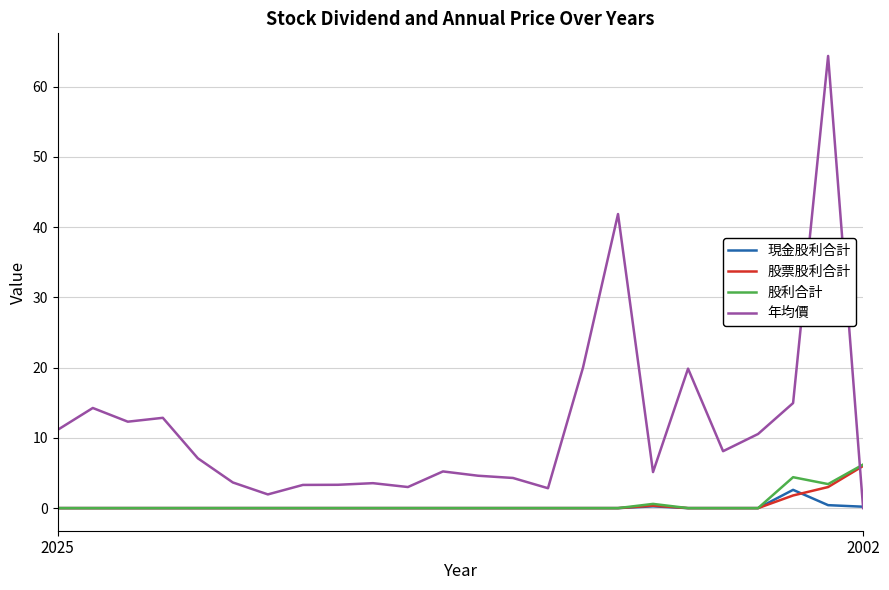

What are all the series names shown in the legend?

現金股利合計, 股票股利合計, 股利合計, 年均價